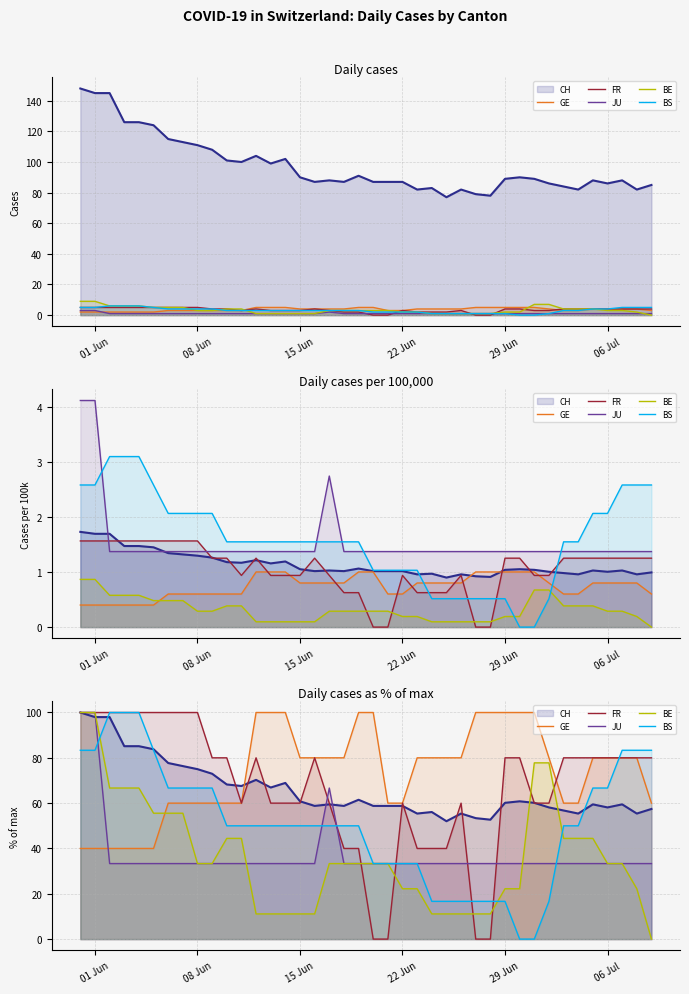

How many data points in GE are less than 80?

17